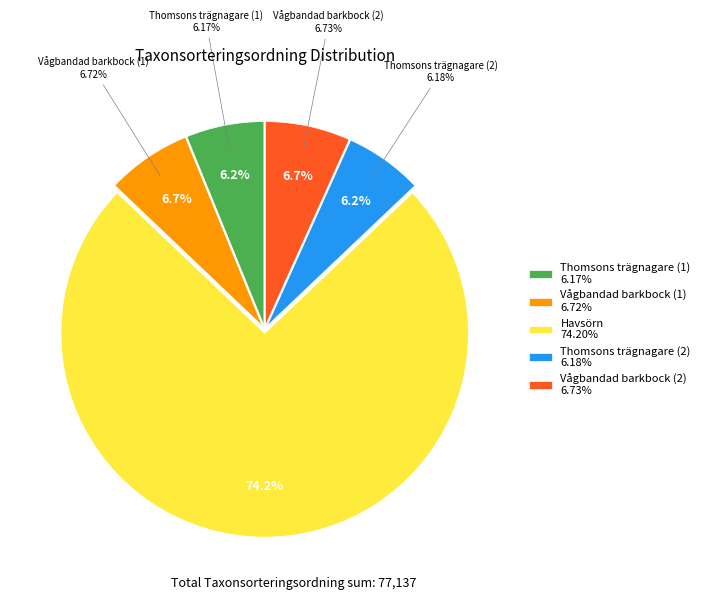

Does any single category account for the majority?

Yes